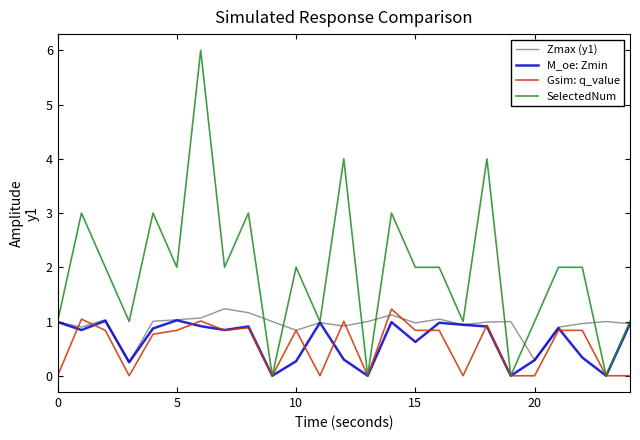

What is the greatest value displayed?

6.0